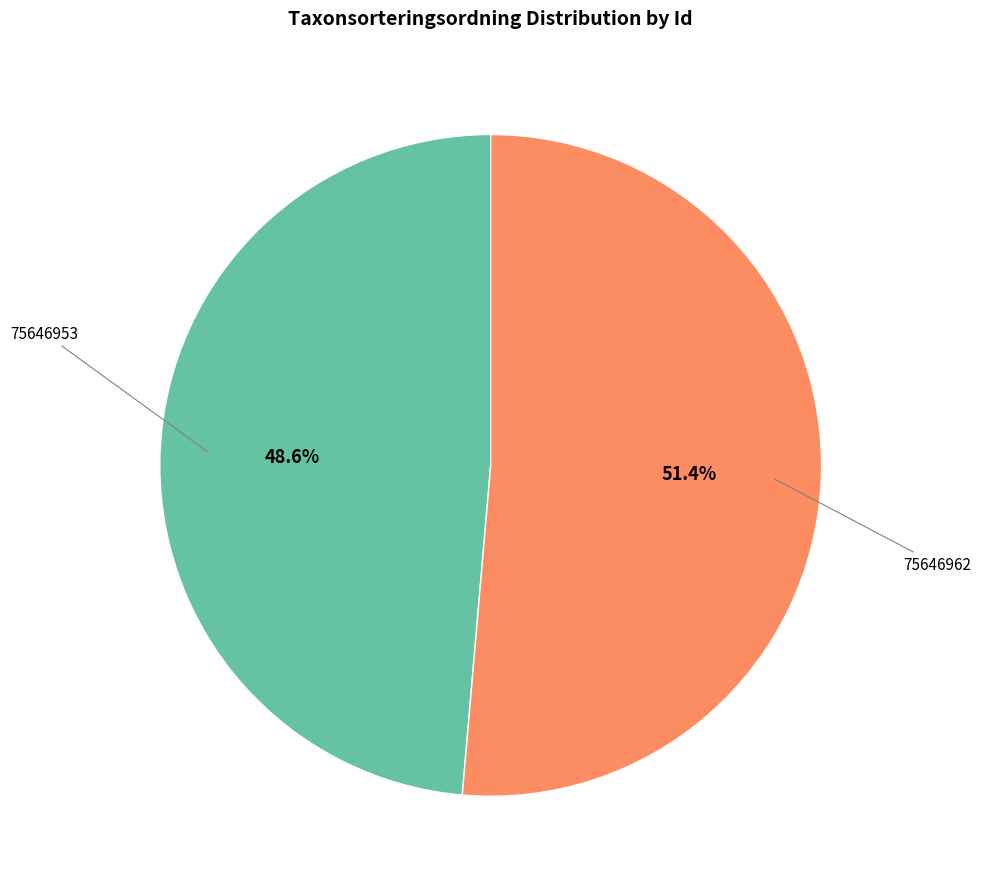

Is there any slice that represents more than half of the pie?

Yes